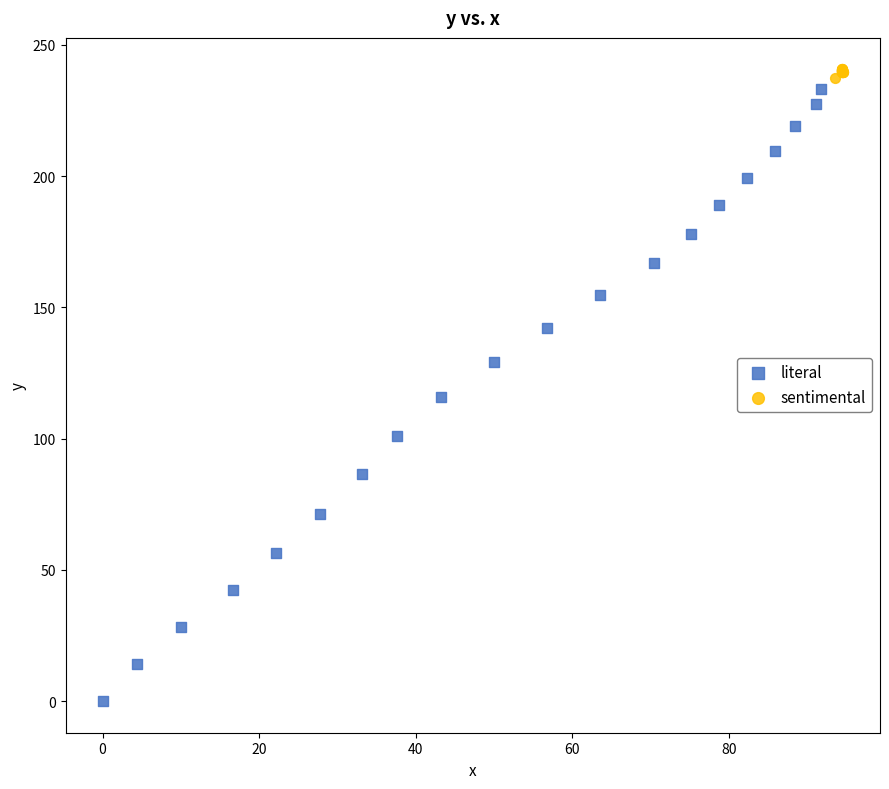

Which series has the largest Y range (max minus min)?

literal